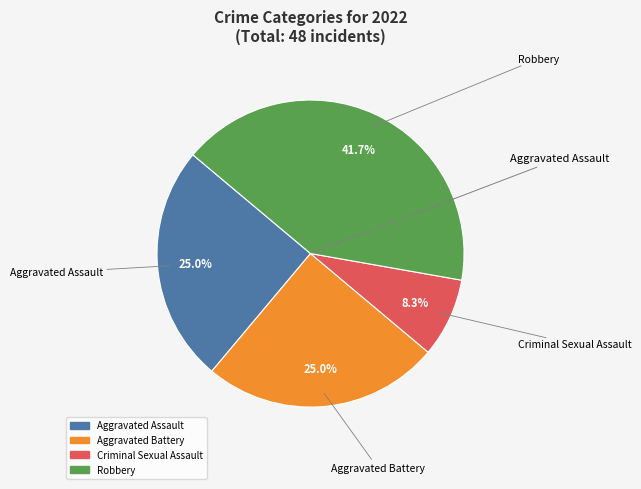

Is there any slice that represents more than half of the pie?

No